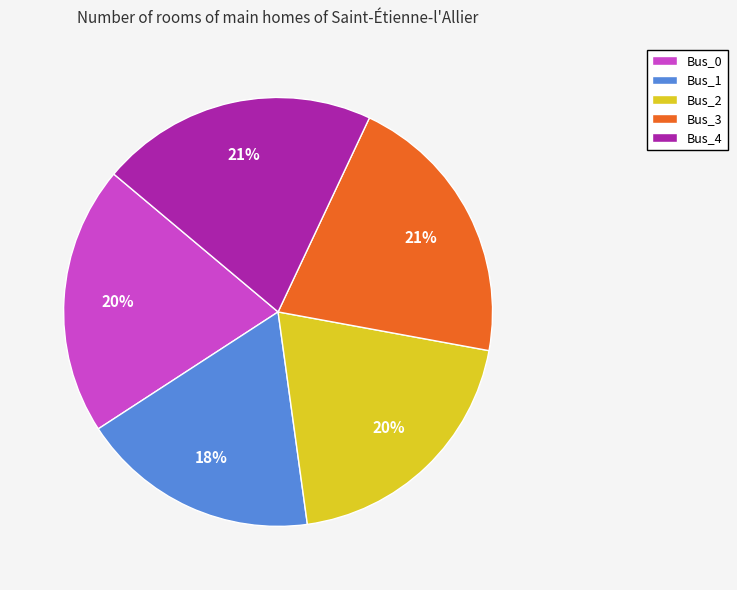

What is the smallest slice in the pie chart?

Bus_1